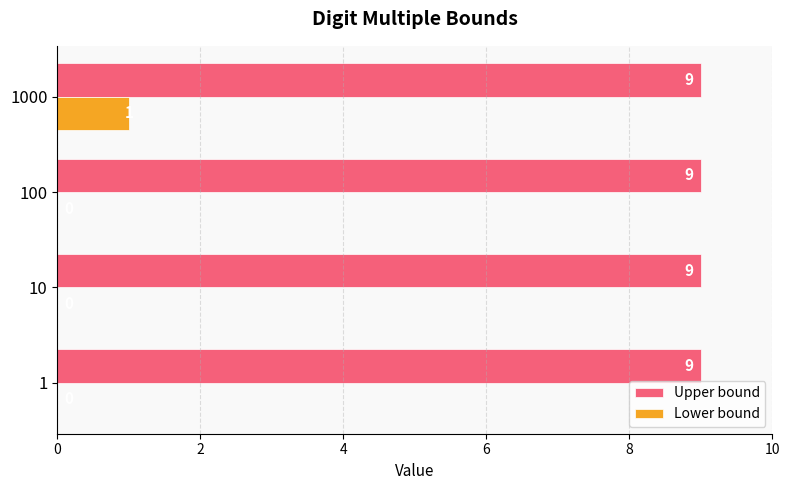

What is the average value of the Lower bound series?

0